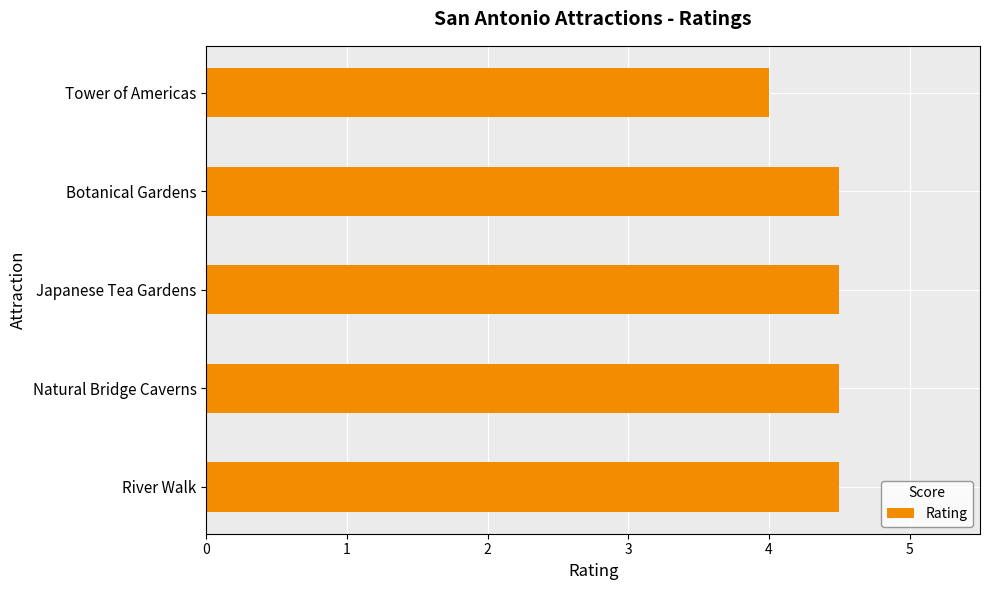

How many bars are there in total?

5